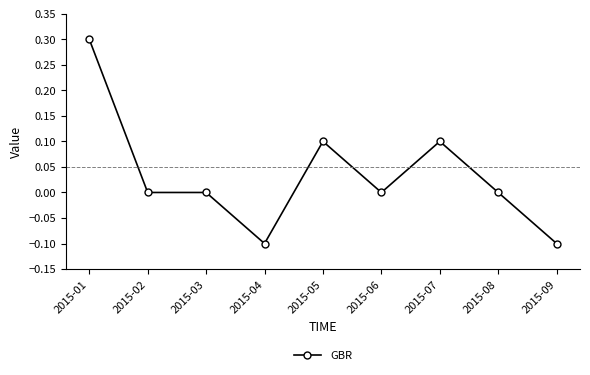

What is the maximum value shown in the chart?

0.3